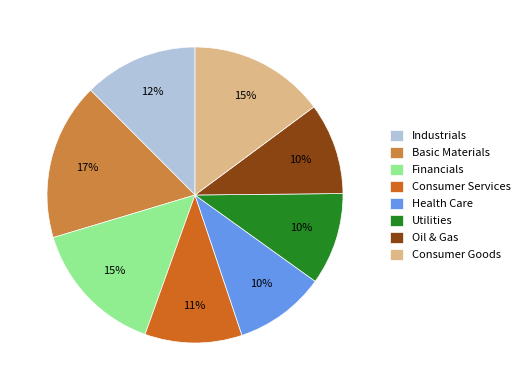

Which has a higher value, Industrials or Financials?

Financials